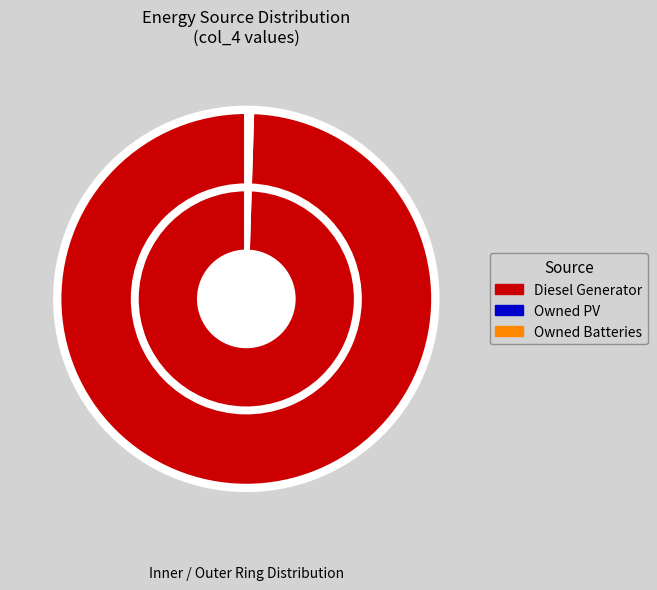

How many slices are in this pie chart?

3